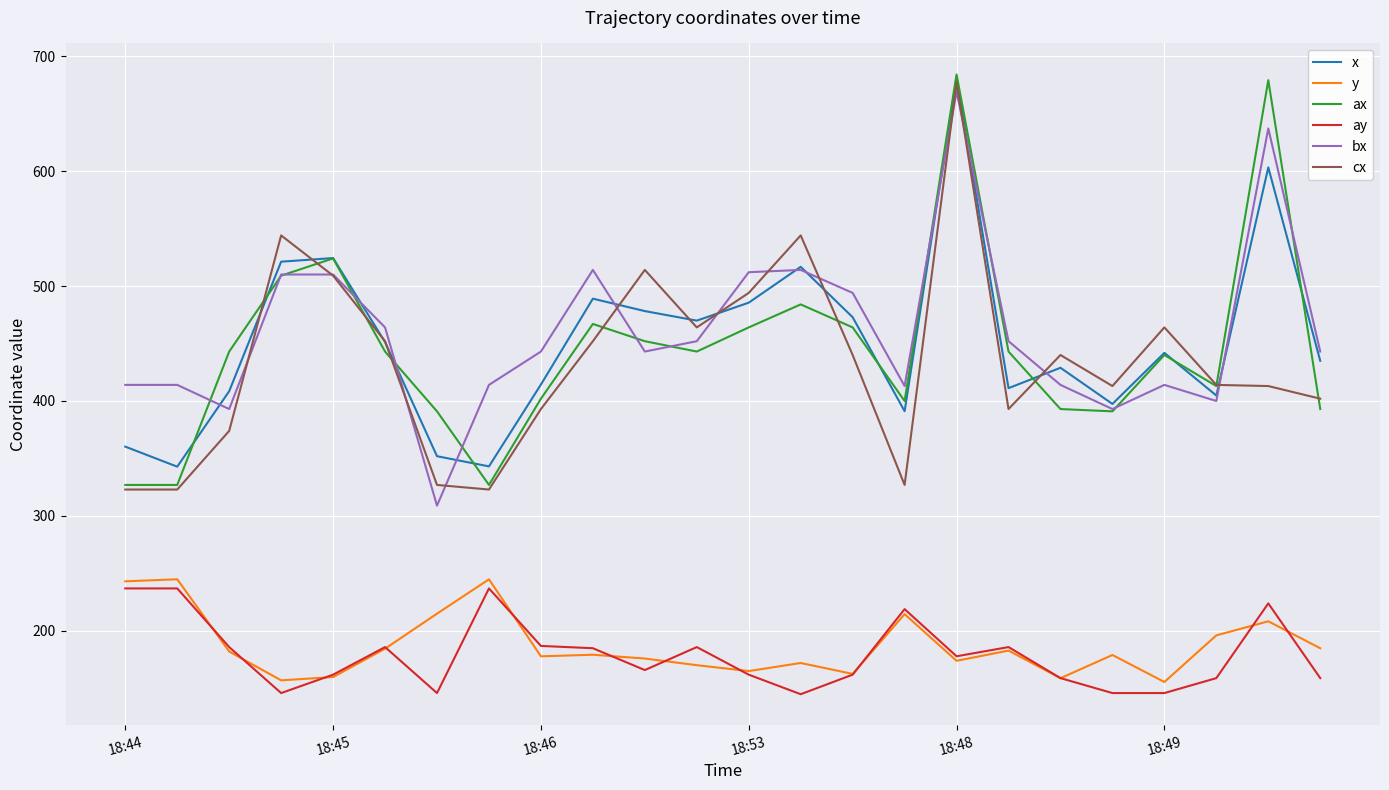

How many values in the ax series are below 443?

11